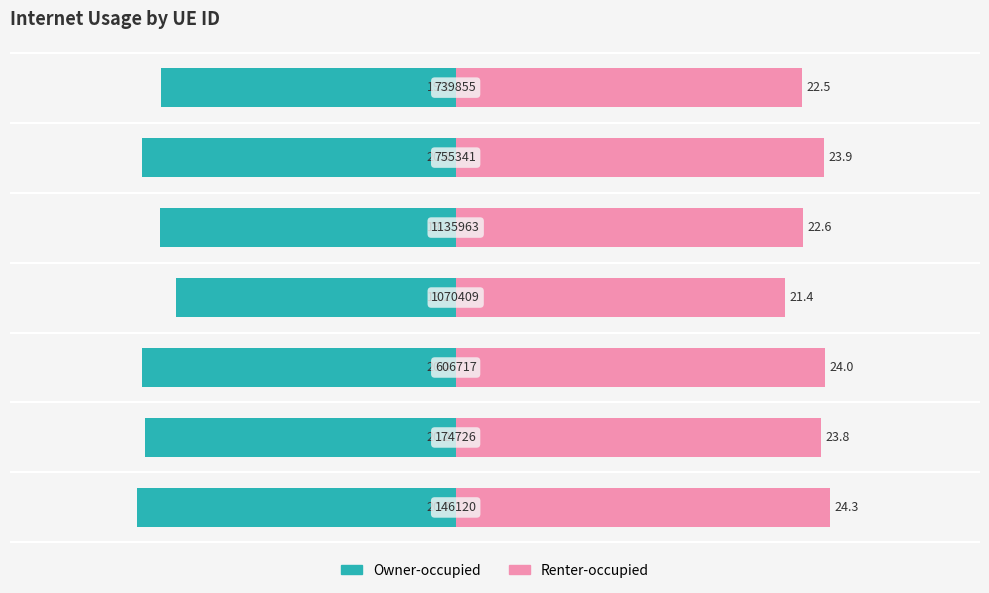

The value of Internet usage (right) at −30 is 10.4. True or false?

False